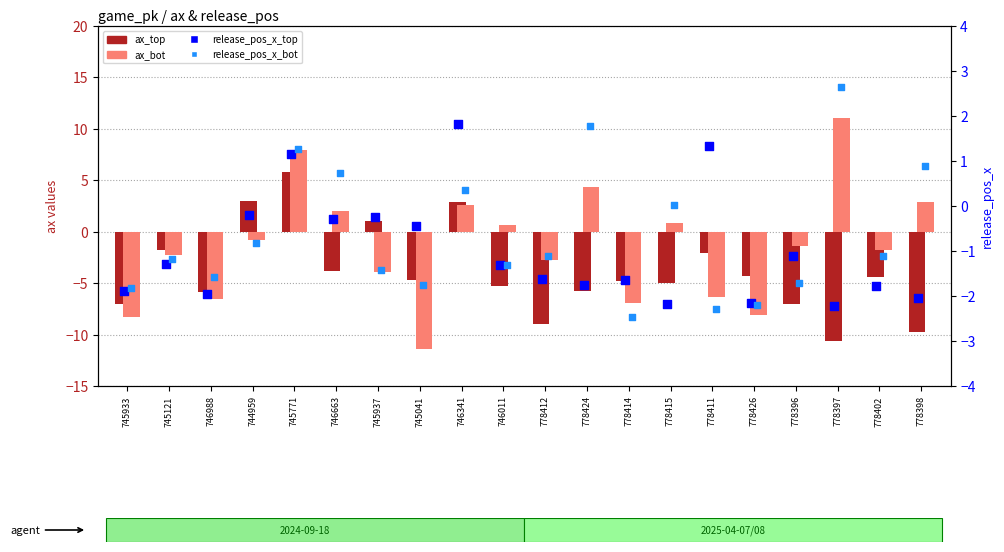

Is the value of release_pos_x_bot at 778396 greater than the value of release_pos_x_top at 745937?

No